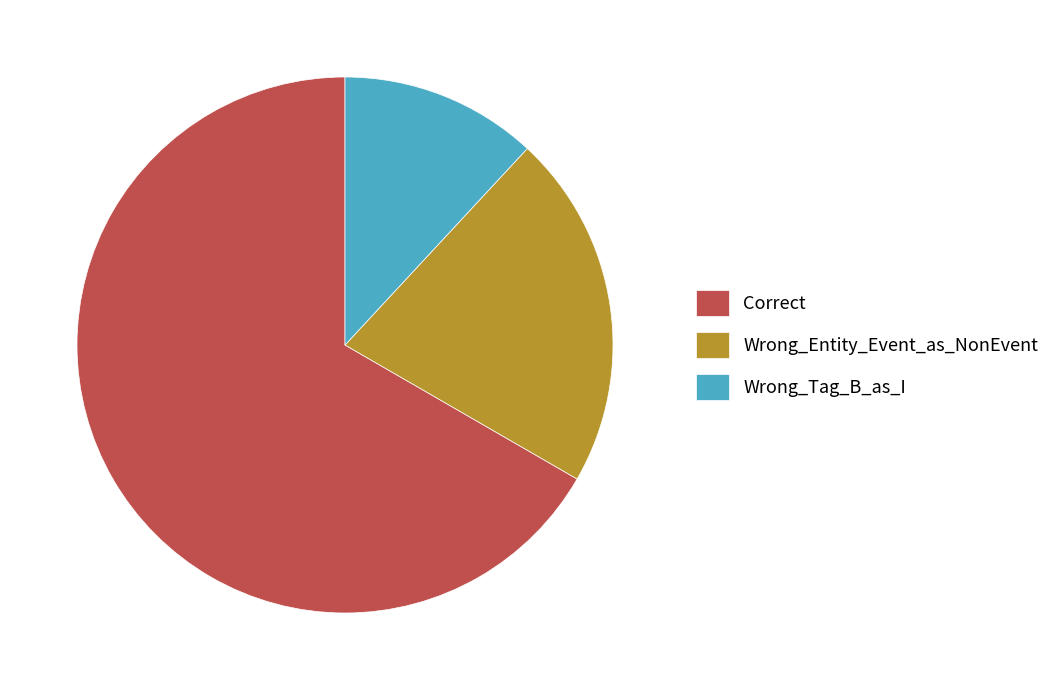

Which has a higher value, Wrong_Entity_Event_as_NonEvent or Wrong_Tag_B_as_I?

Wrong_Entity_Event_as_NonEvent